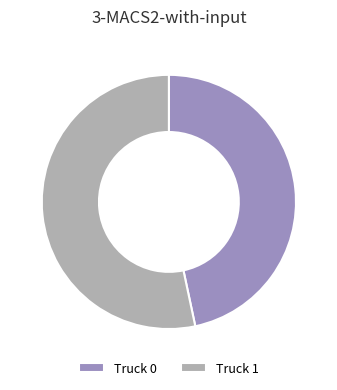

Is there any slice that represents more than half of the pie?

Yes